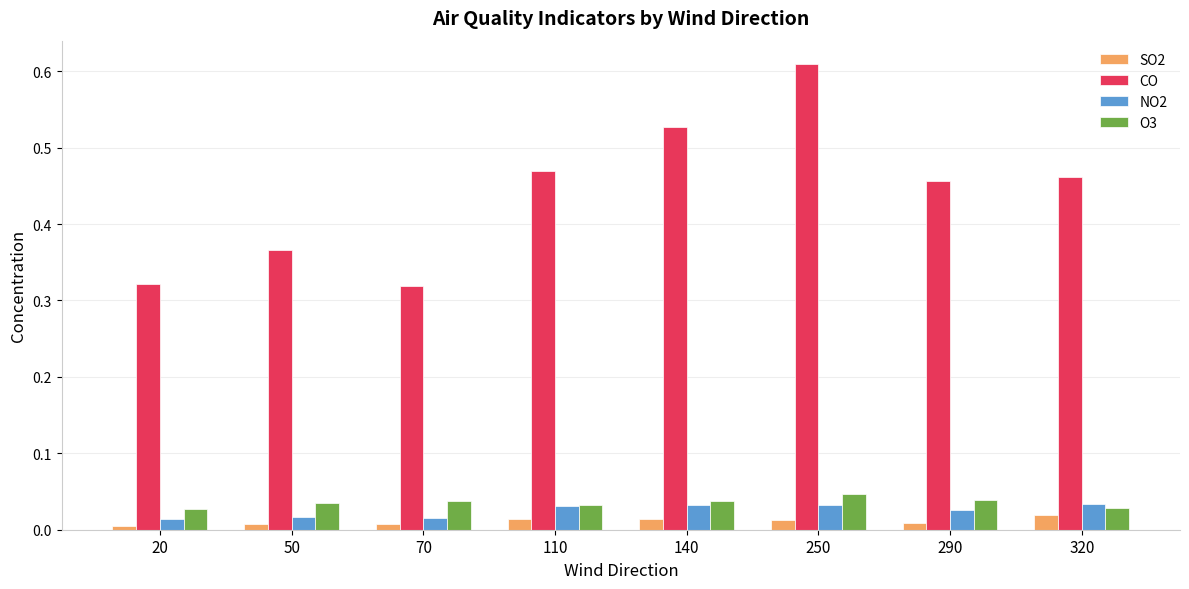

Which series has the largest total across all categories?

CO